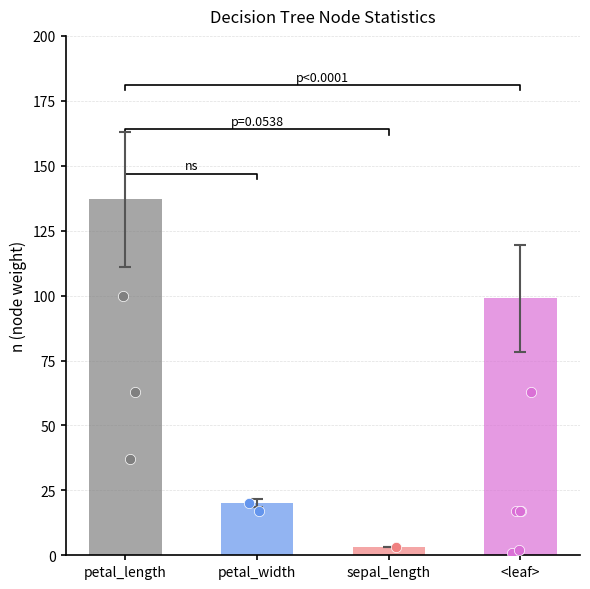

Which series has the largest Y range (max minus min)?

n